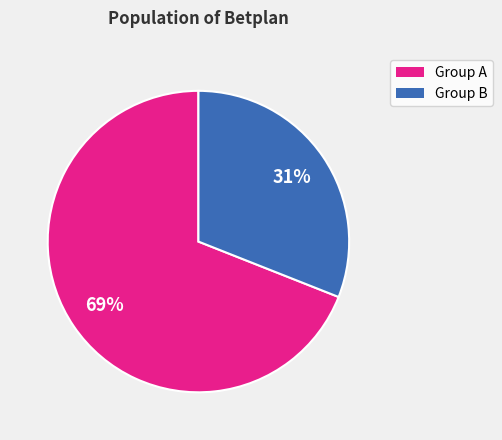

Is the sum of Group B and Group A greater than half?

Yes